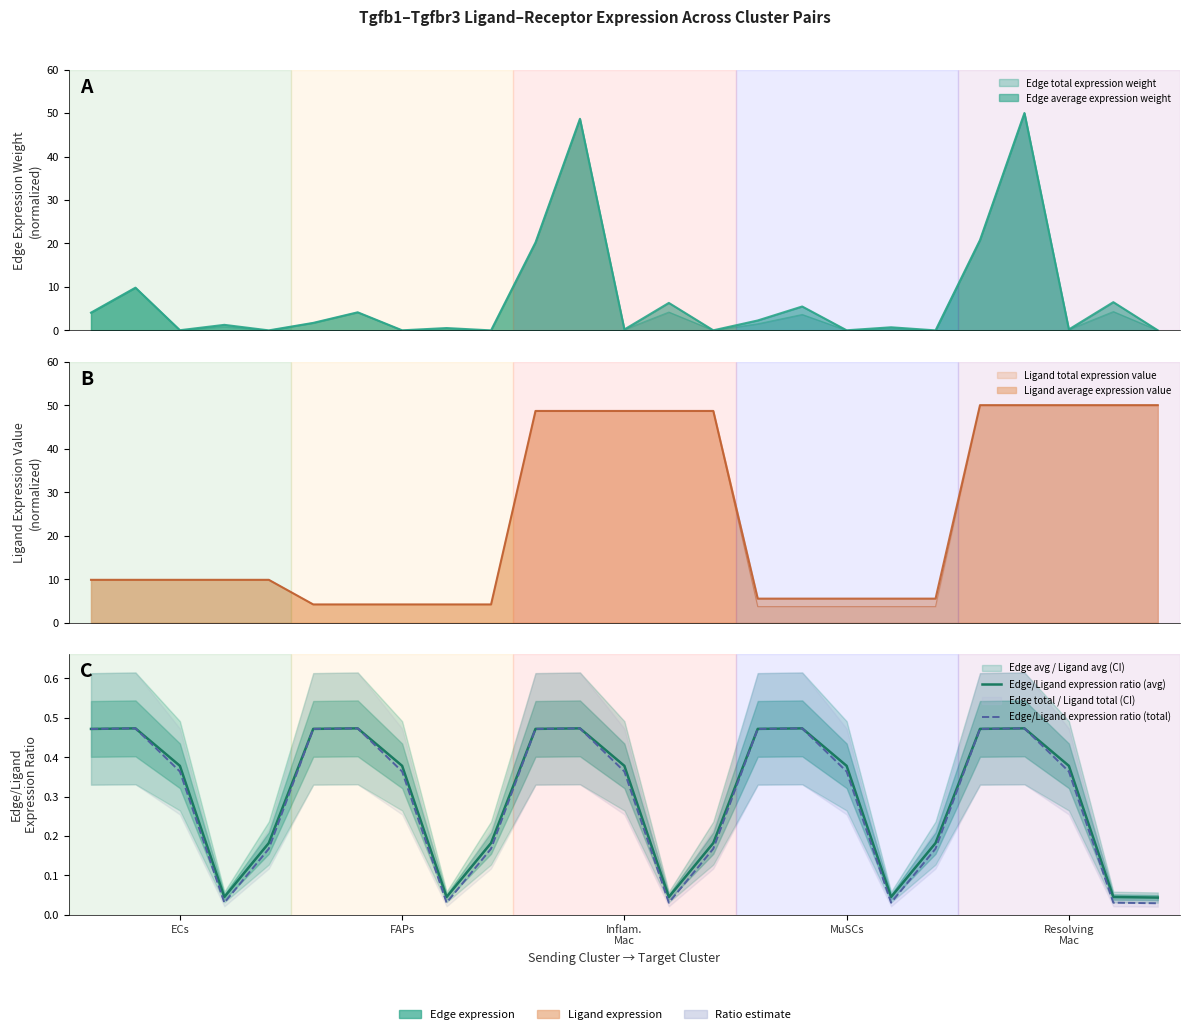

What is the average value of the Edge/Ligand expression ratio (avg) series?

0.3